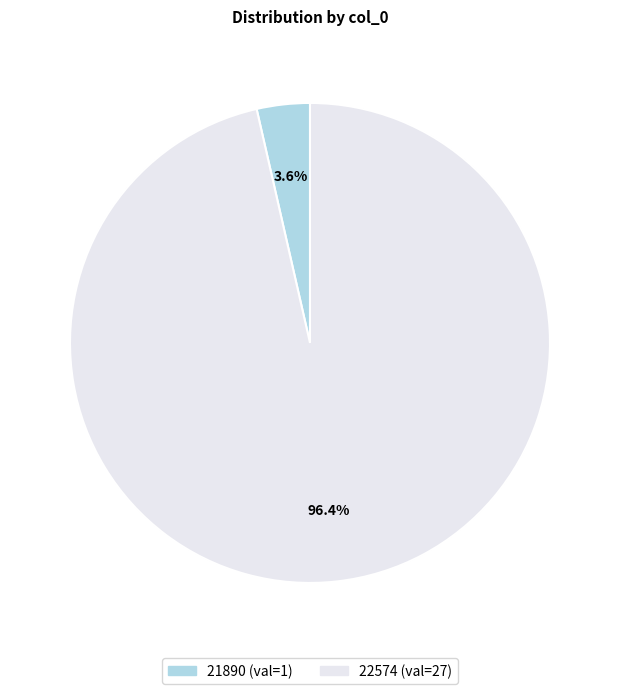

What percentage is NOT represented by 22574?

3.6%